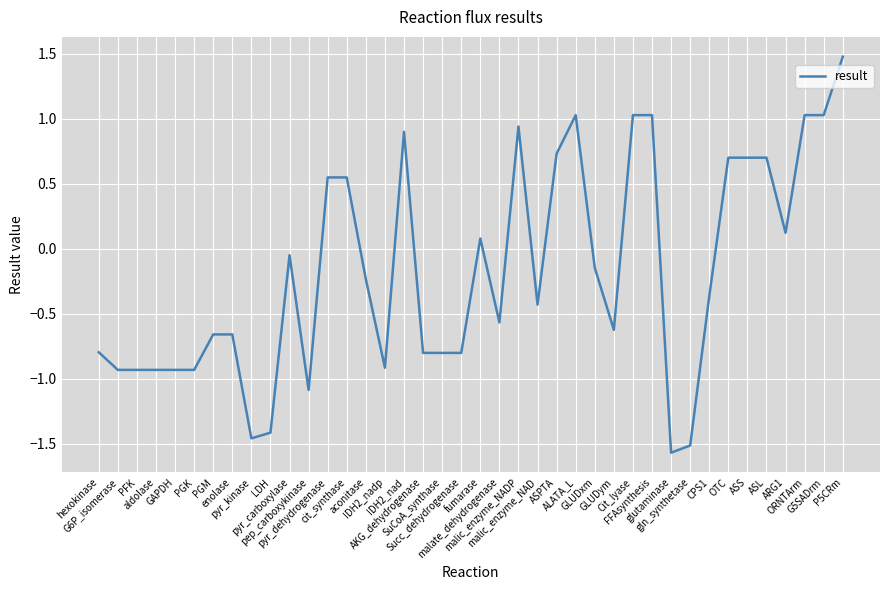

Which has a higher value, PFK or GLUDxm?

GLUDxm